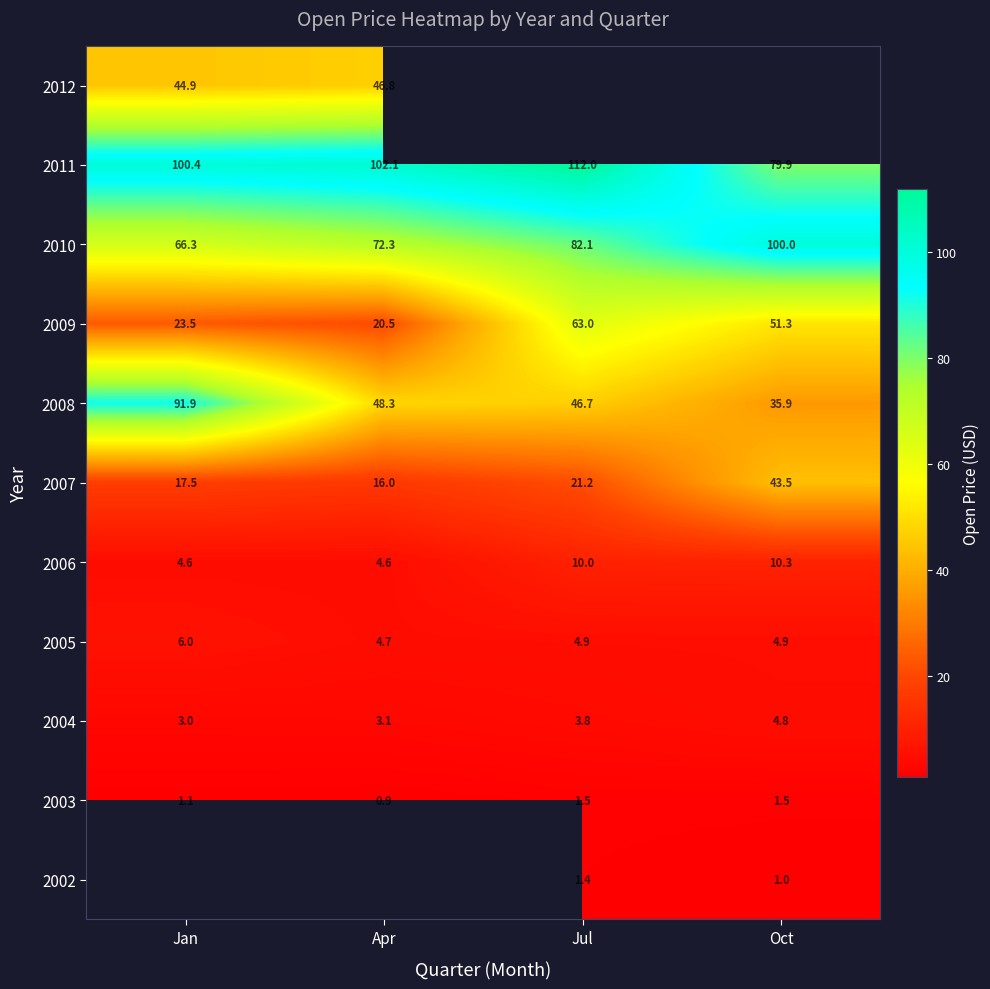

Is the value of 2010 at Apr greater than the value of 2007 at Apr?

Yes